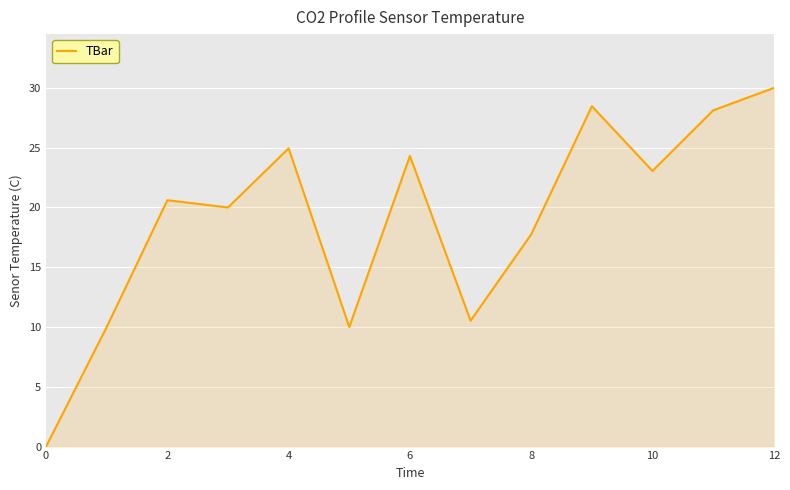

True or false: there are more than 0 points higher than both neighbors.

True